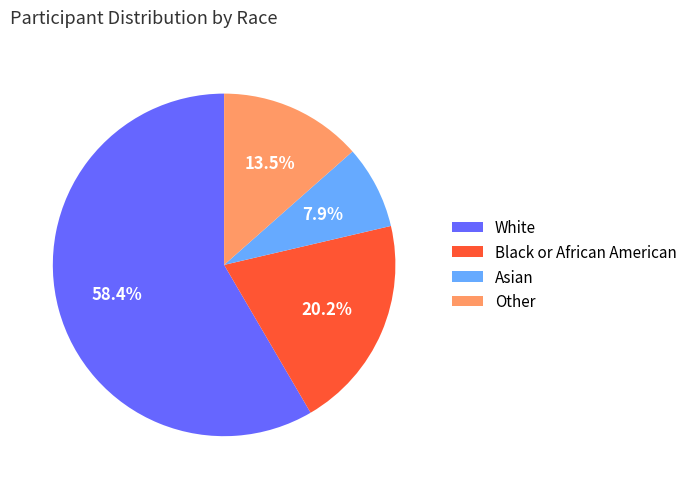

How much of the chart is everything except White?

41.6%